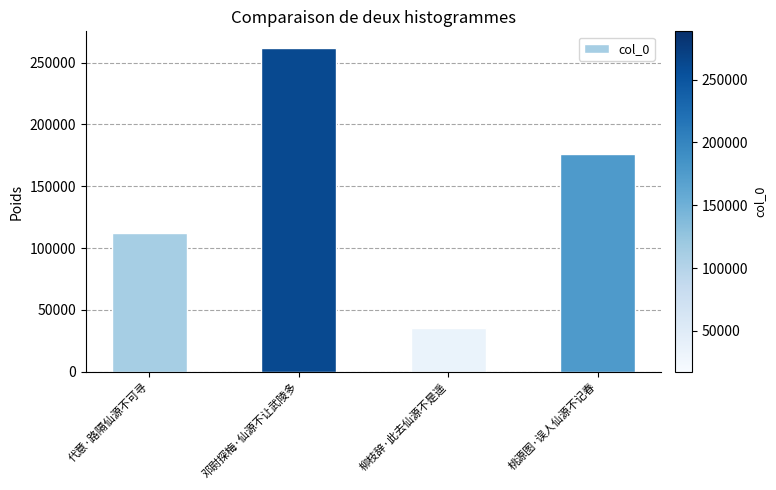

Rank the categories by value from highest to lowest.

邓尉探梅·仙源不让武陵多, 桃源图·误人仙源不记春, 代意·路隔仙源不可寻, 柳枝辞·此去仙源不是遥